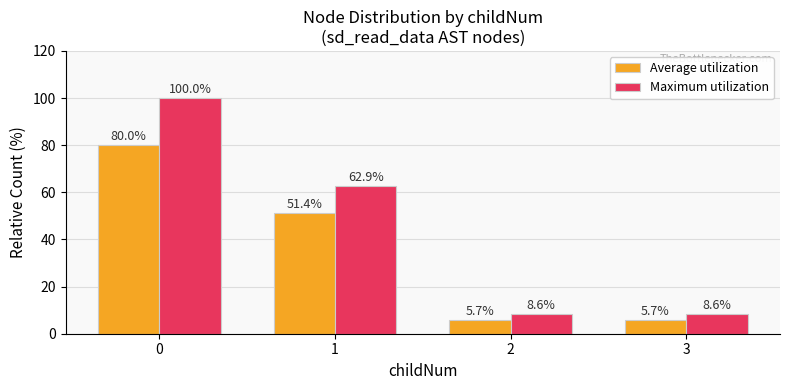

Rank the series at 1 from highest to lowest value.

Maximum utilization, Average utilization